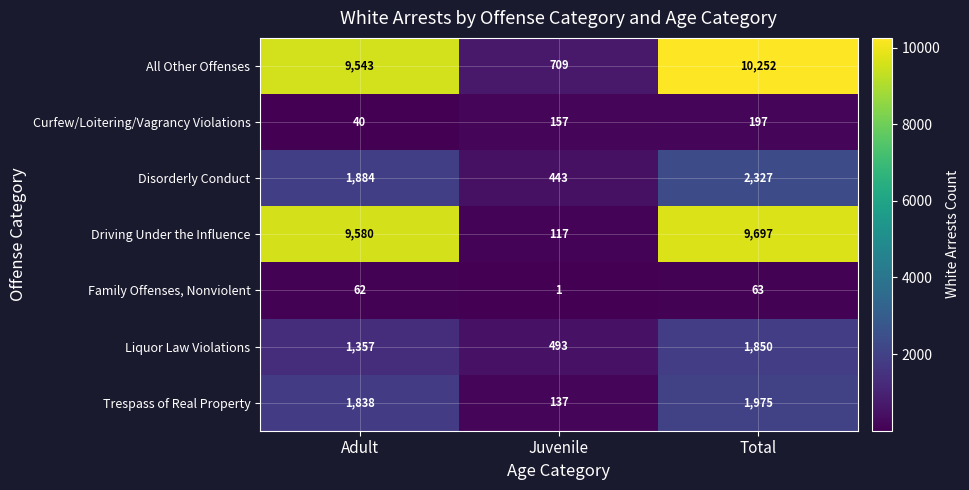

What is the total value across all series at Adult?

24304